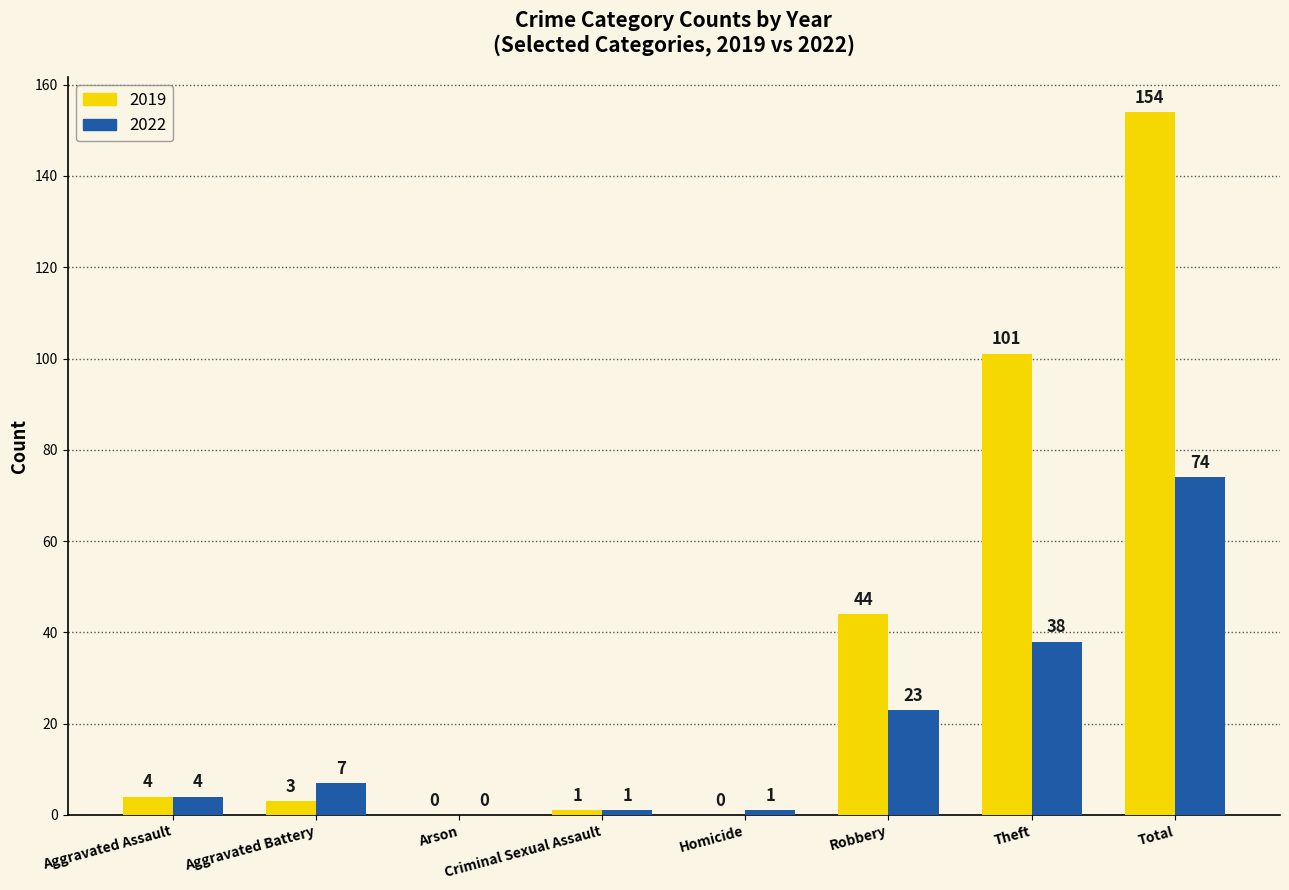

What is the highest value of the 2022 series?

74